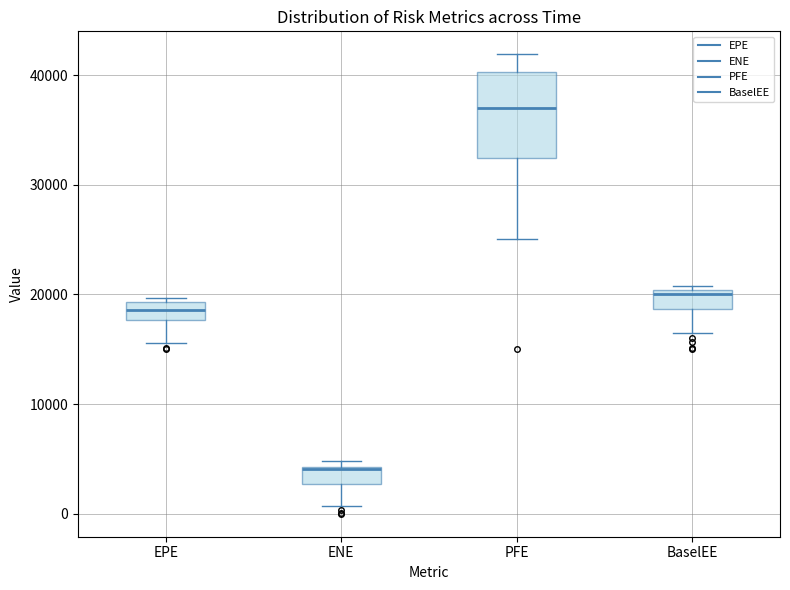

Where is the lower edge of the box for EPE on the y-axis? The values are not printed on the chart, so give them approximately, as read against the axis.

18000